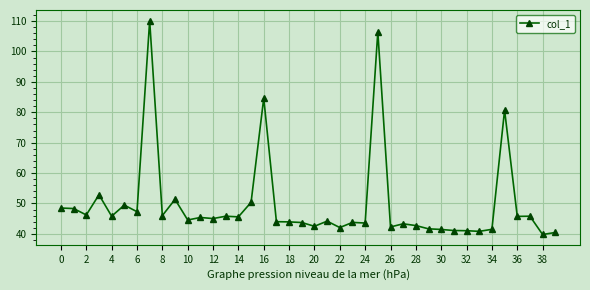

What is the greatest value displayed?

110.1